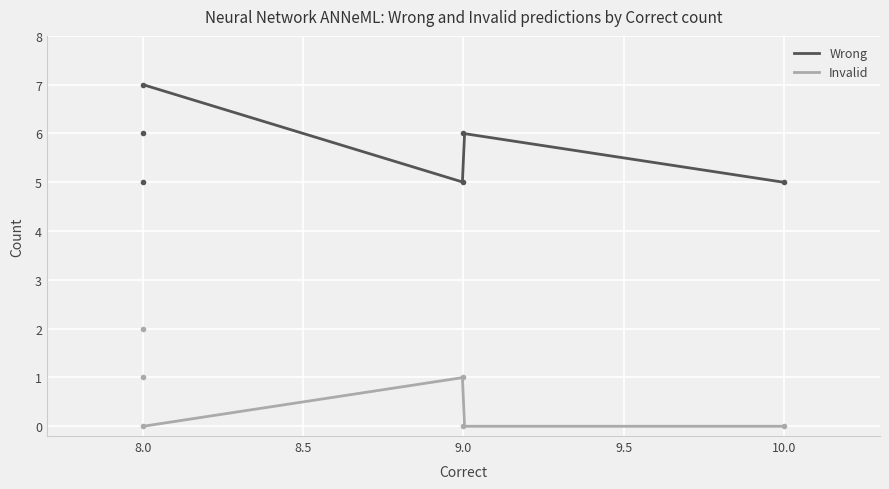

Count the number of categories in the chart.

6